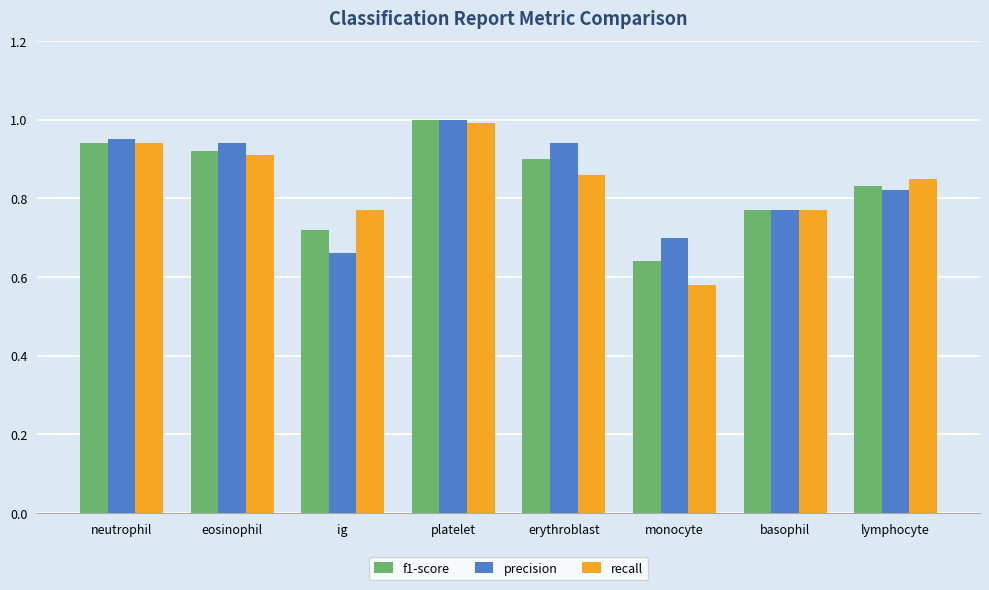

How many bars are there in each group?

3